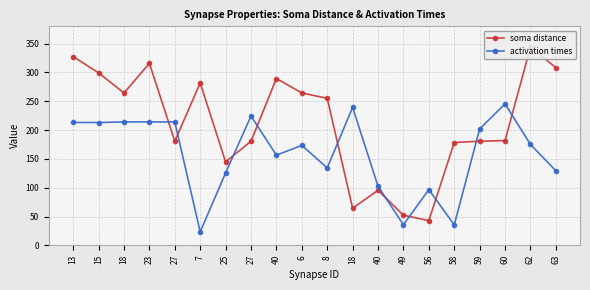

Reading right to left, transcribe all the data shown in this chart.

soma distance: 63=308.4	62=344.0	60=181.8	59=180.6	58=178.4	56=42.9	49=52.2	40=95.5	18=64.4	8=255.1	6=264.4	40=289.5	27=180.6	25=144.9	7=281.8	27=180.6	23=315.9	18=264.4	15=299.3	13=327.6
activation times: 63=129.4	62=175.0	60=245.5	59=201.9	58=35.5	56=96.6	49=35.7	40=102.5	18=239.5	8=134.3	6=173.4	40=156.5	27=224.4	25=125.6	7=23.5	27=214.2	23=214.2	18=214.2	15=213.1	13=213.3